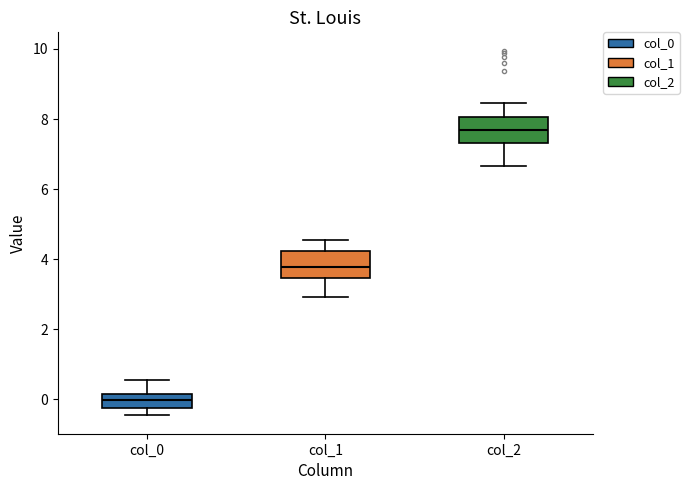

Which box's median line is the highest?

col_2